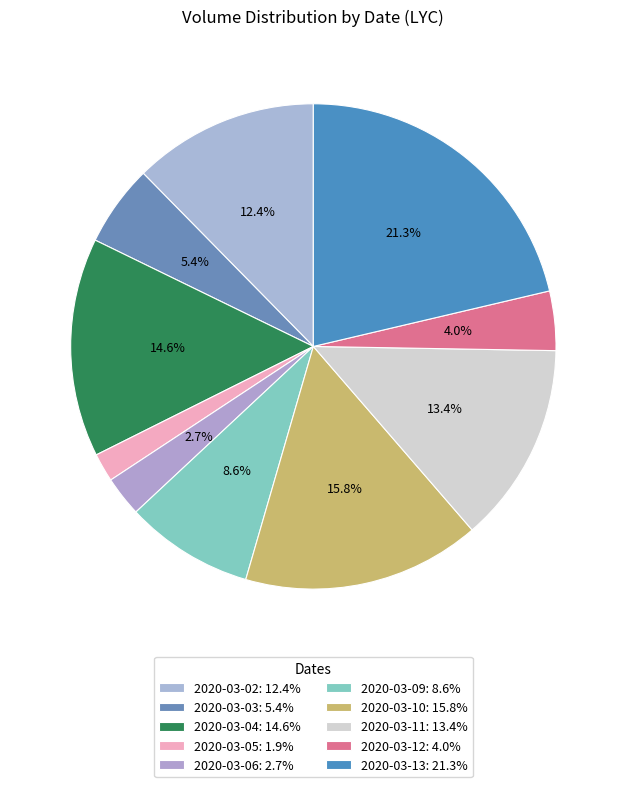

How many segments does this pie chart have?

10